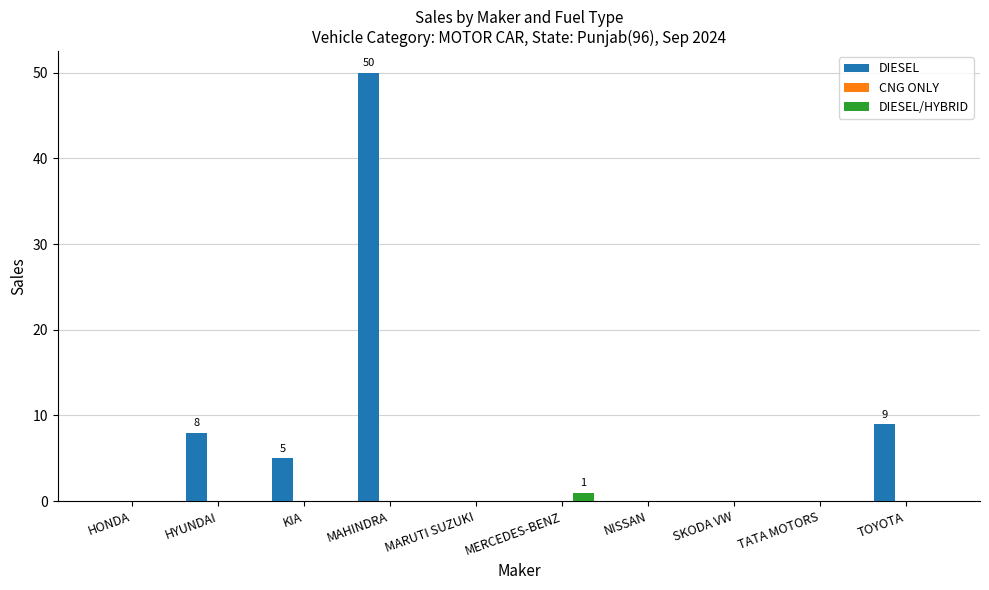

Is it true that DIESEL/HYBRID equals 0 at MAHINDRA?

True